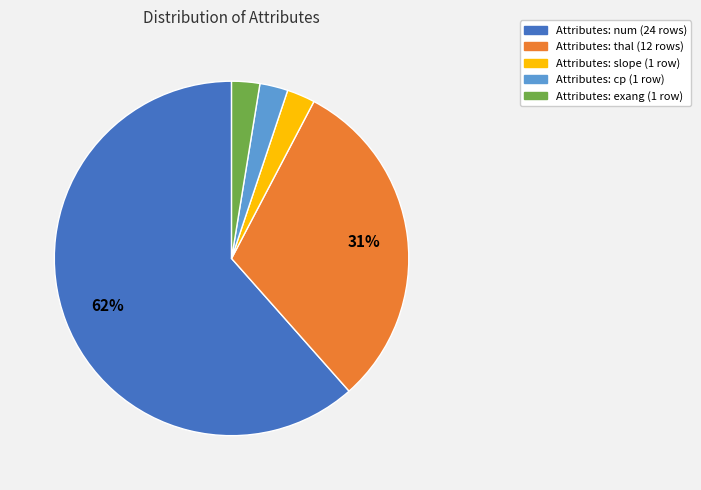

To the nearest percent, what percentage of the pie is Attributes: slope (1 row)?

3%